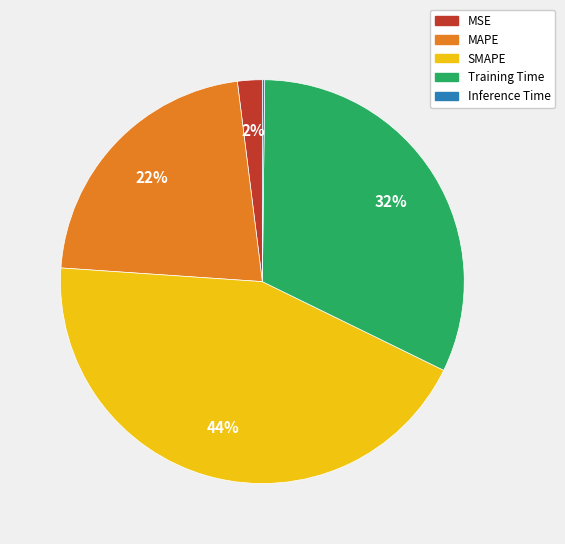

Does any single category account for the majority?

No